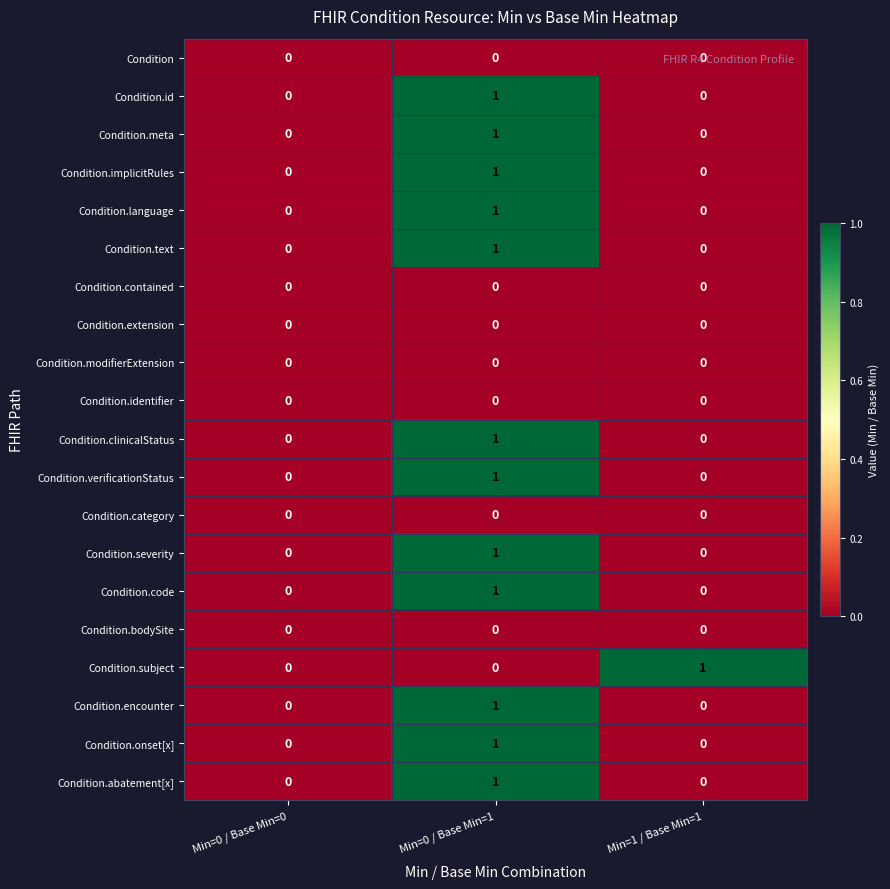

Count the Condition.onset[x] values in the range 0 to 1.

3